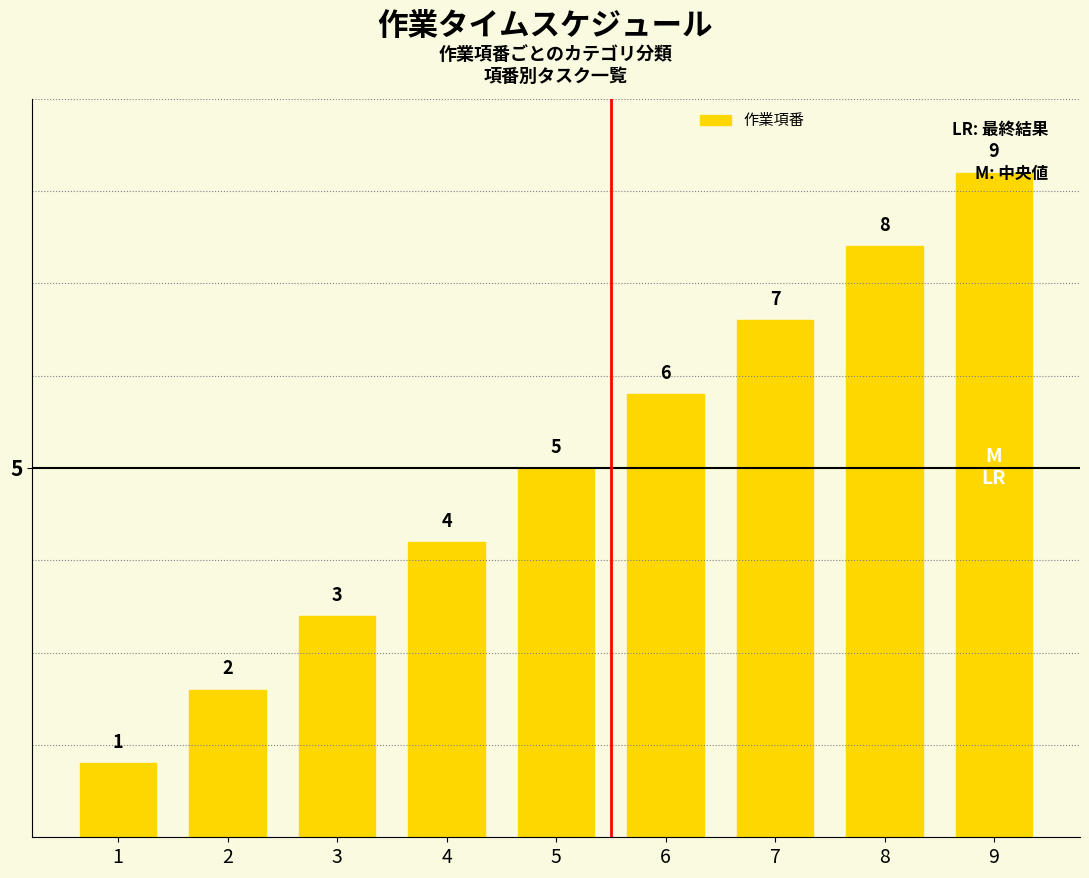

What is the smallest value displayed?

1